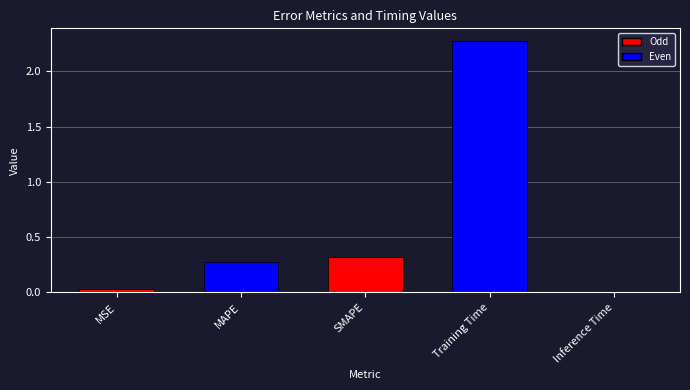

What is the sum of all values?

2.9